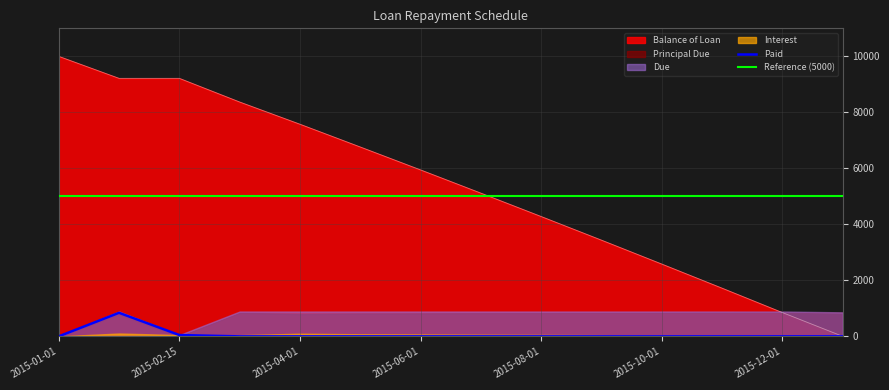

Rank the series at 2015-03-01 from highest to lowest value.

Balance of Loan, Due, Principal Due, Interest, Paid